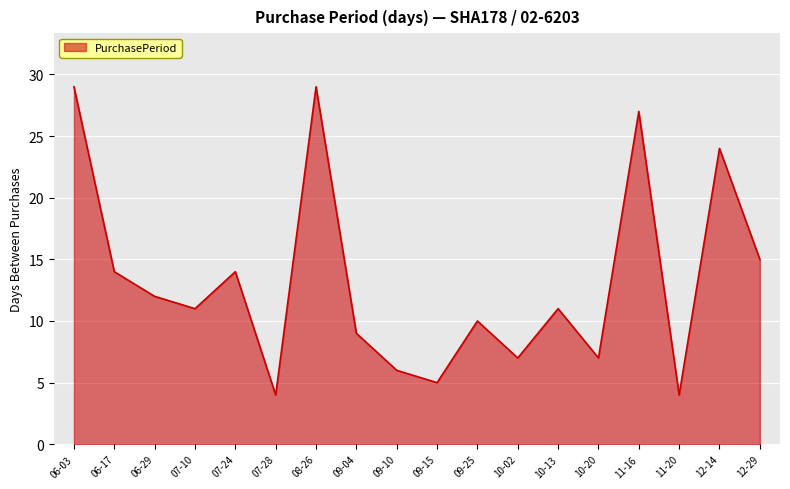

Where is the first local minimum?

07-10